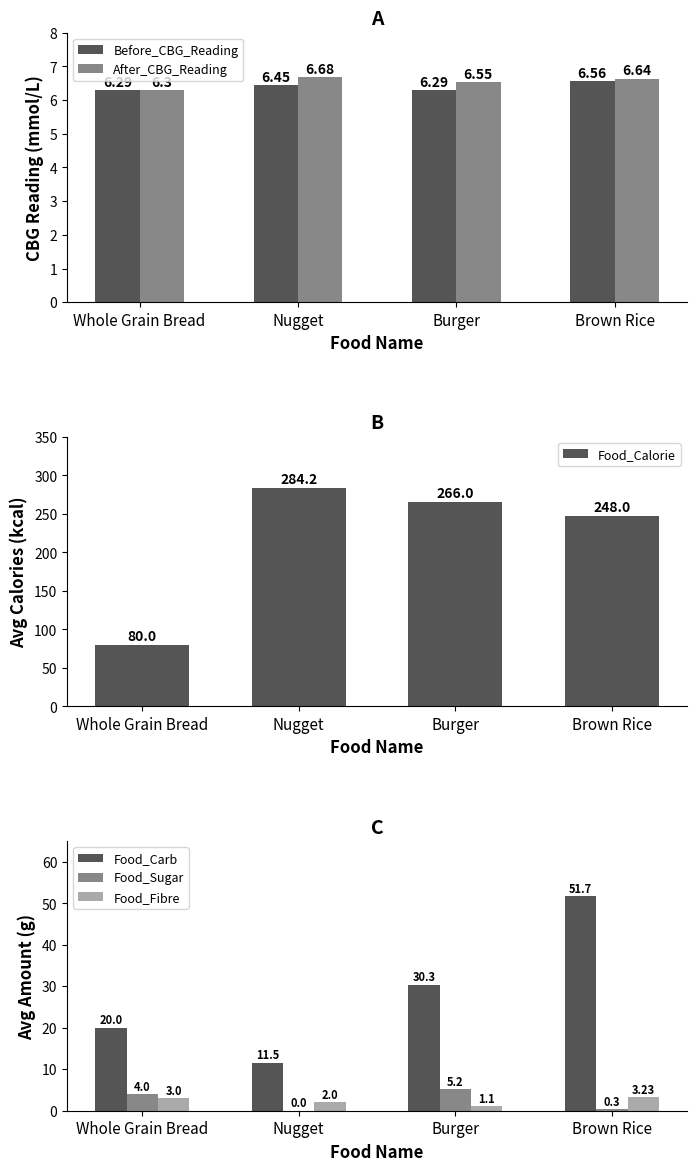

How many distinct data groups are displayed?

6